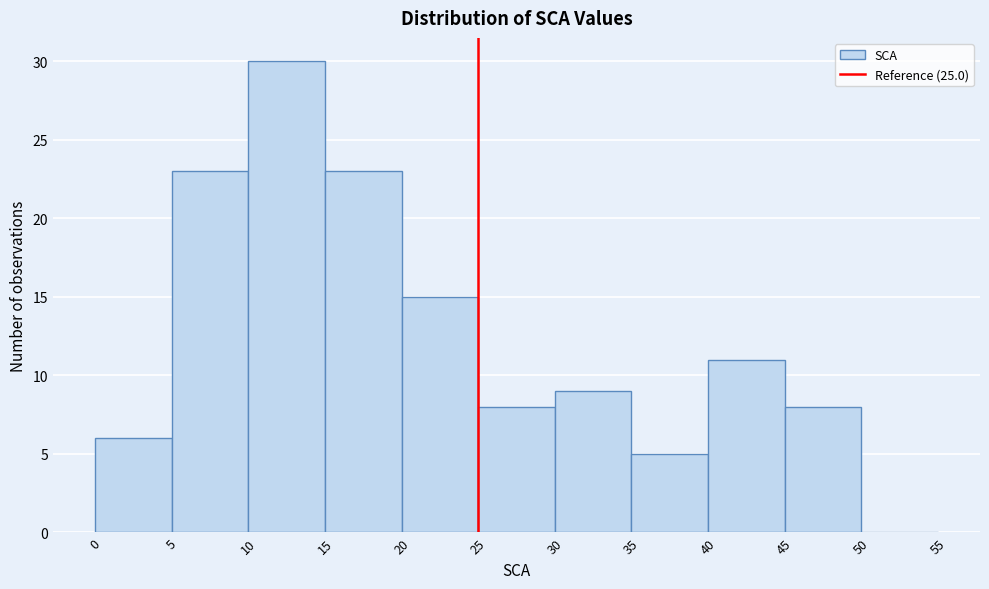

How tall is the bar that spans 25 to 30 on the x-axis? The values are not printed on the chart, so give them approximately, as read against the axis.

8